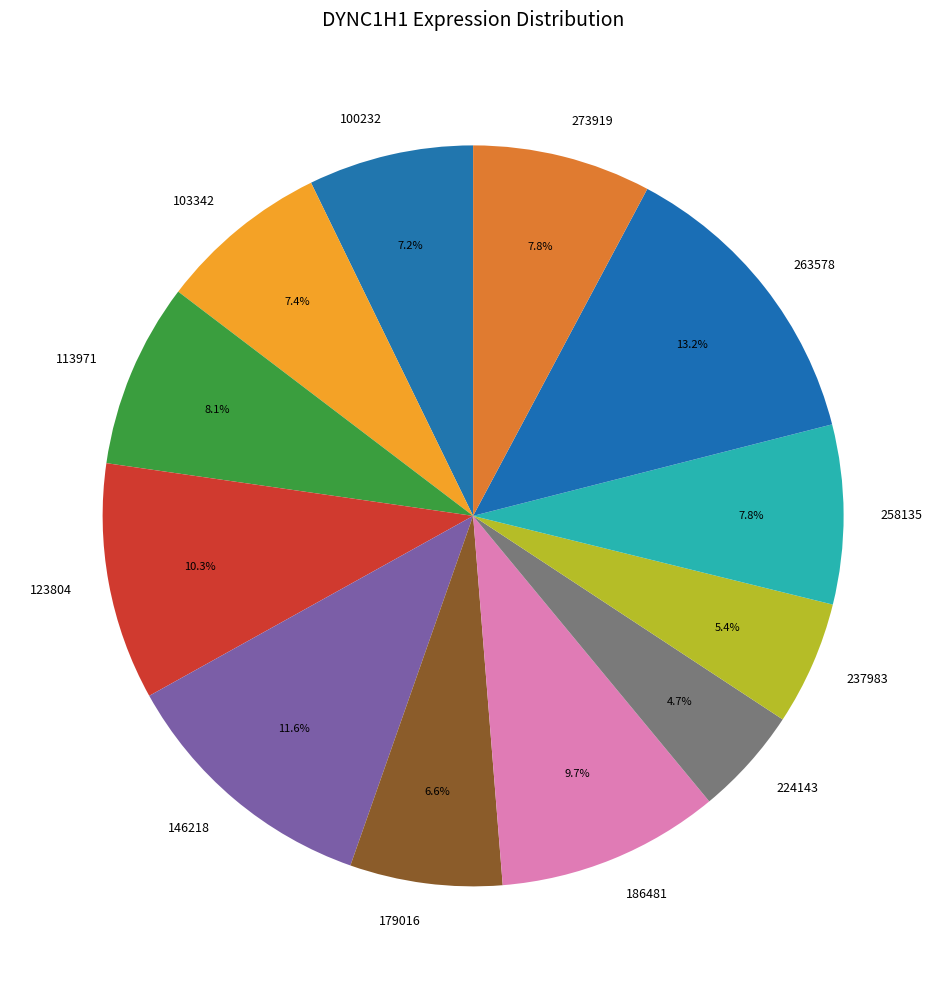

What is the total percentage of 113971 and 186481?

17.8%